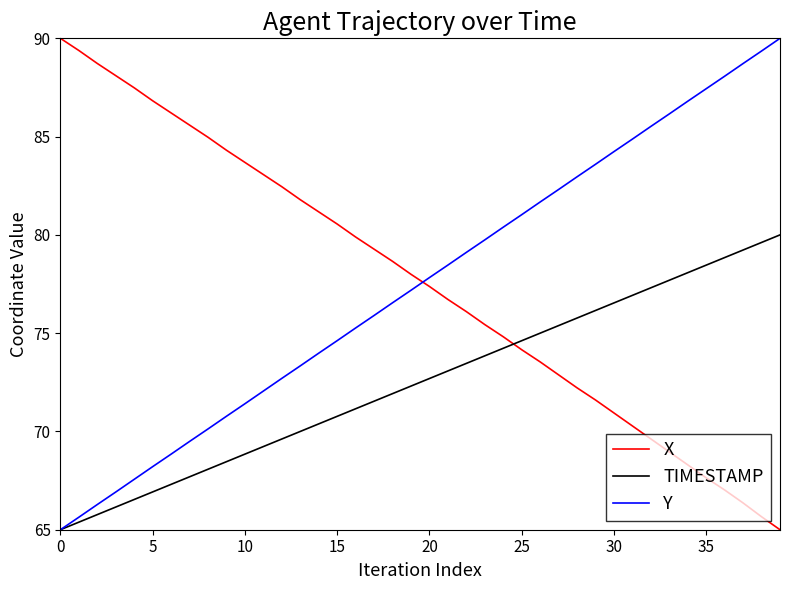

True or false: X and TIMESTAMP cross at least once.

True